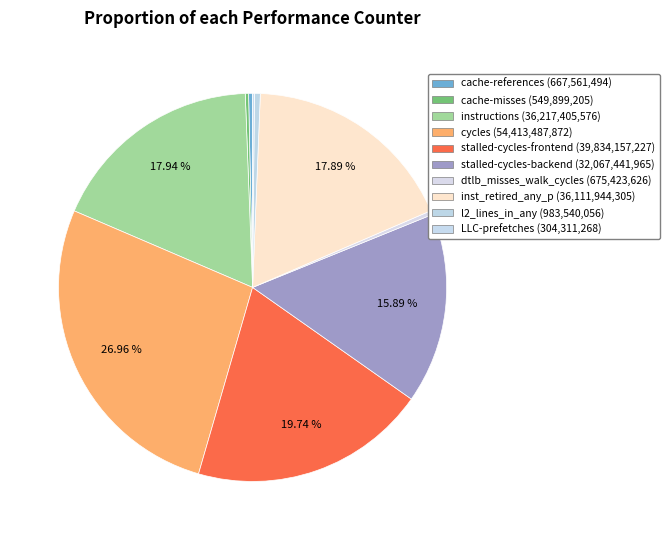

To the nearest percent, what is the difference between the stalled-cycles-backend and inst_retired_any_p slice percentages?

2%